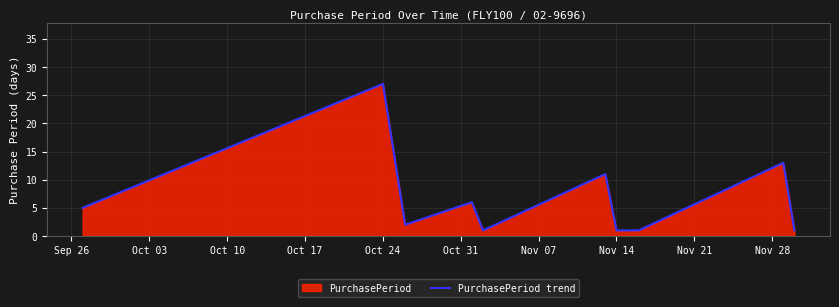

What is the minimum value shown in the chart?

1